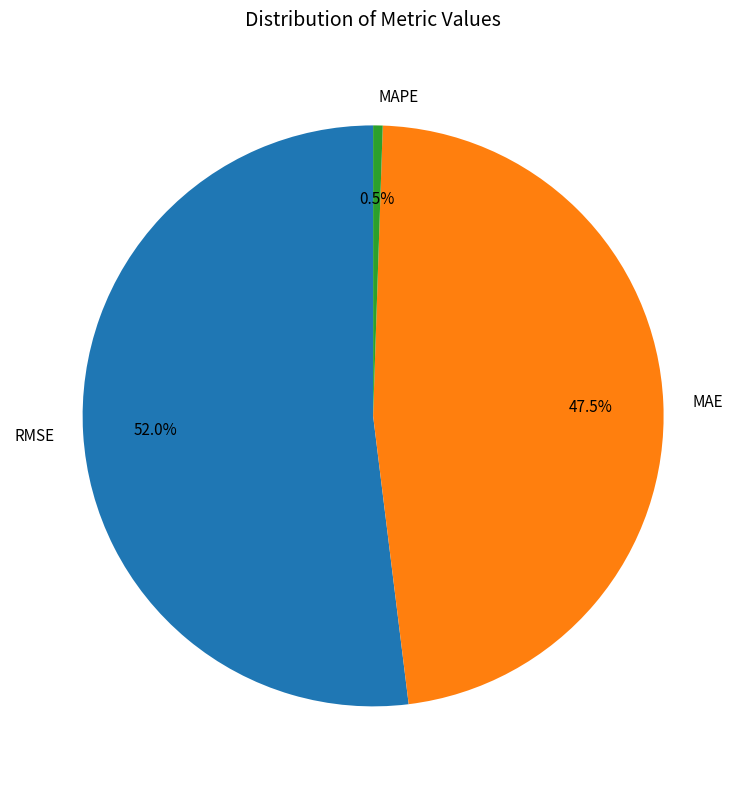

Which slice is the smallest?

MAPE